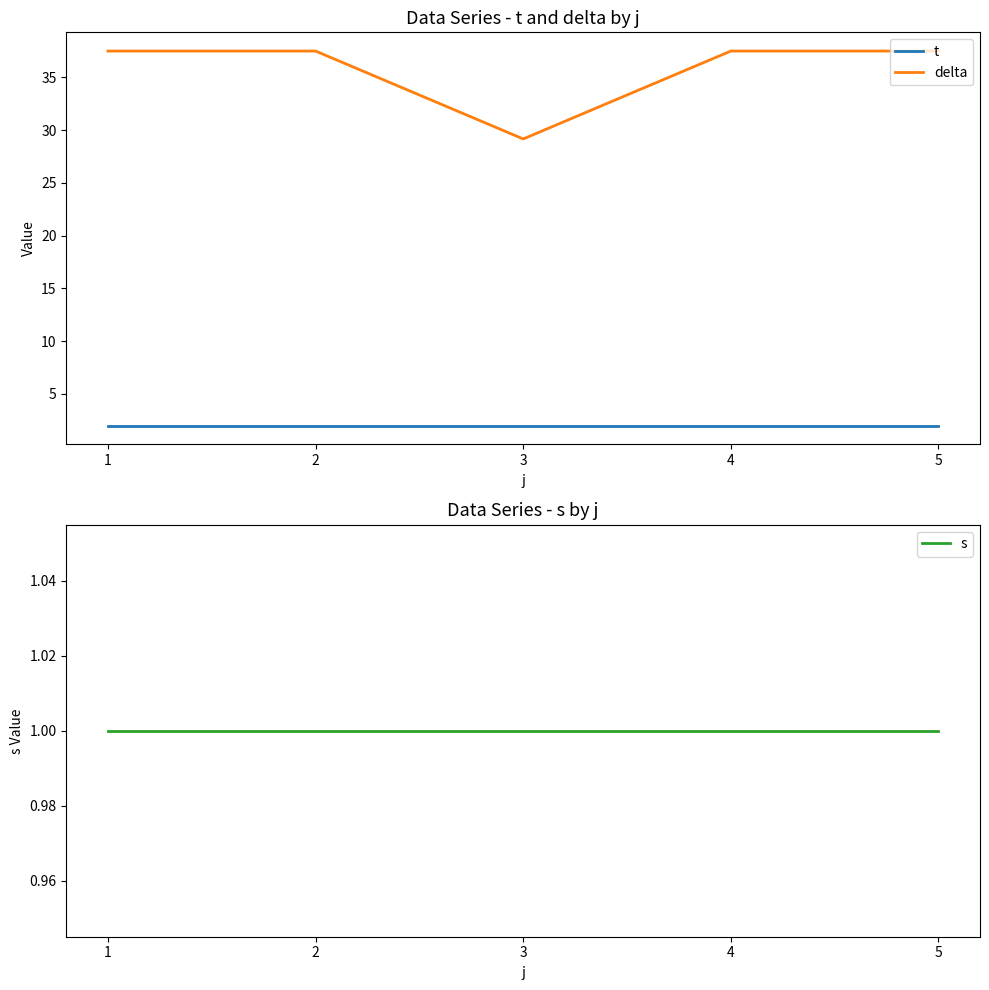

What are all the series names shown in the legend?

t, delta, s